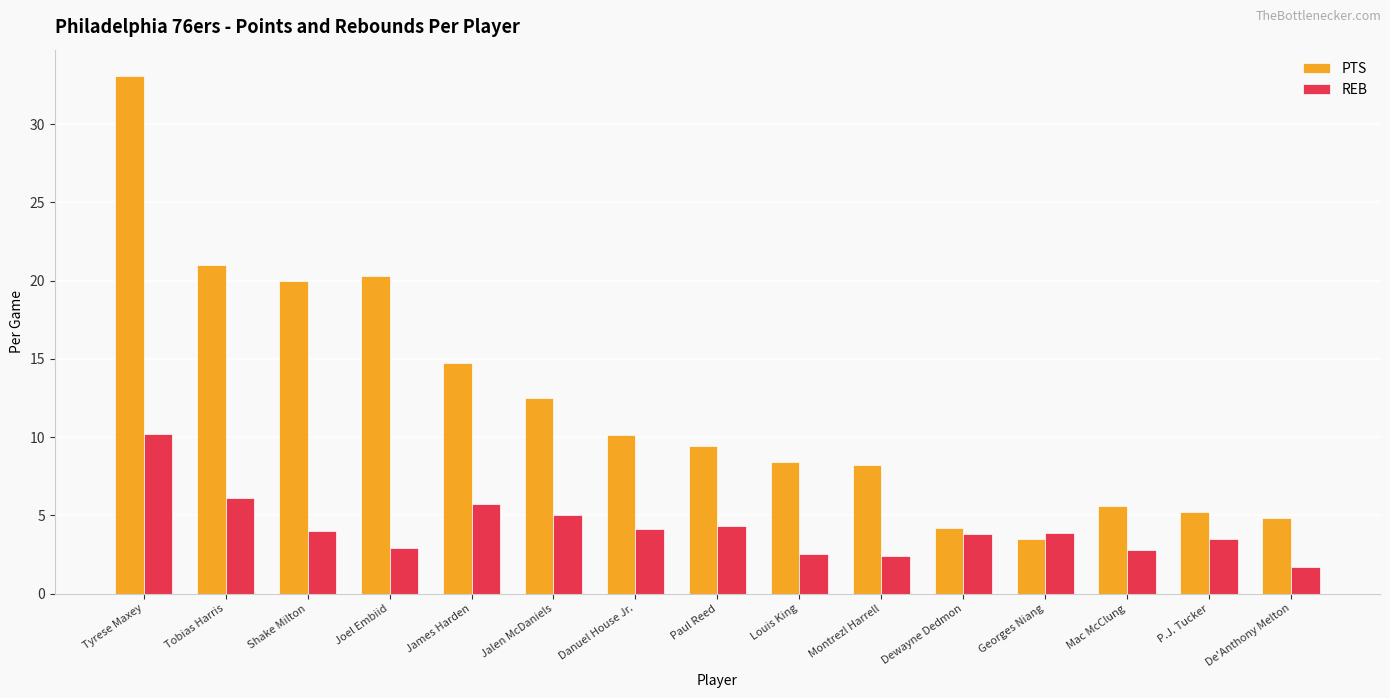

What is the difference between the maximum and minimum values in the REB series?

8.5